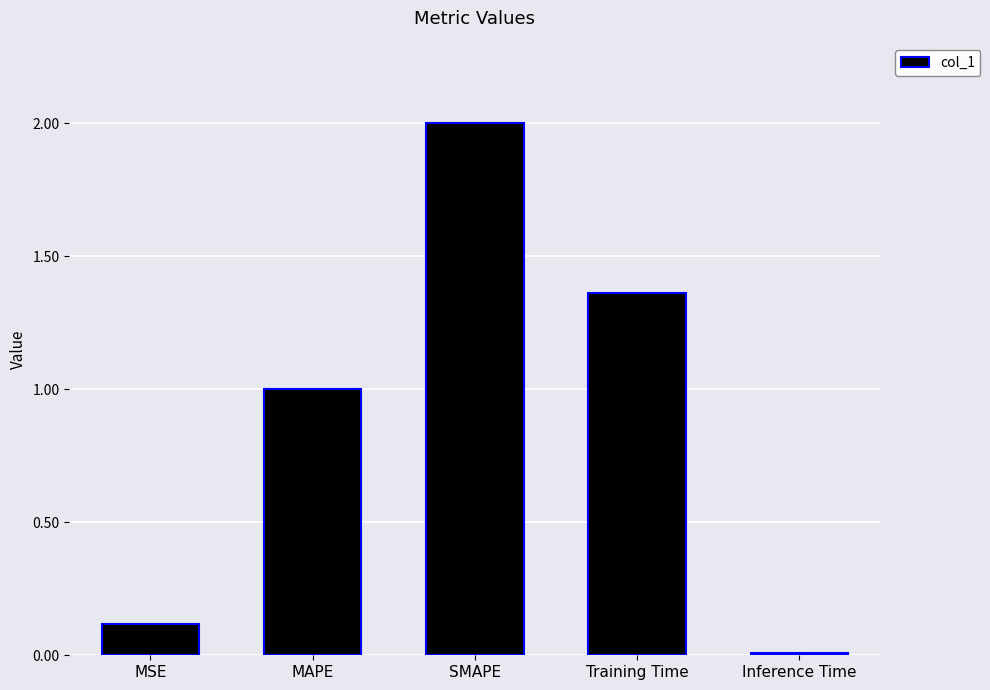

Count the number of data series in this chart.

1